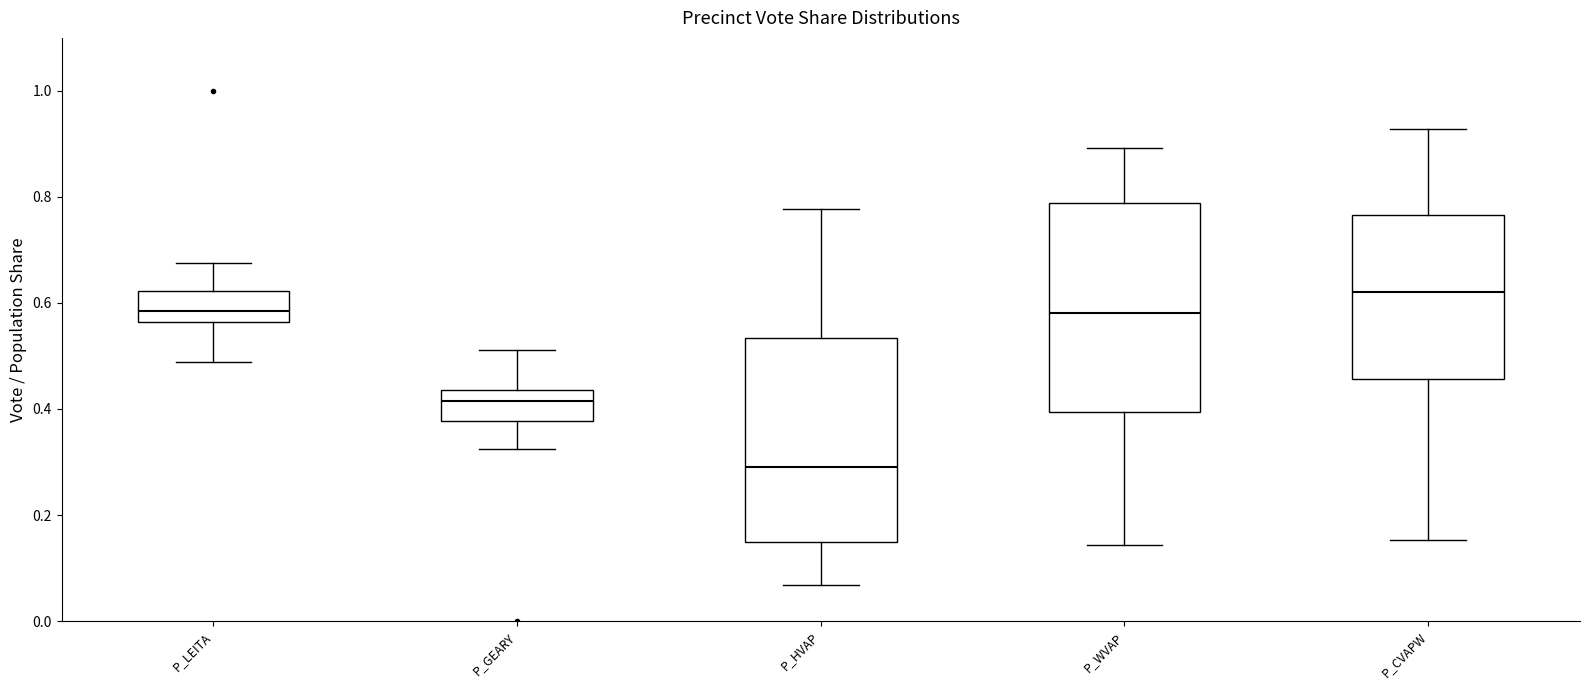

Reading left to right, read every box against the y-axis: the position of its median line, the range the box covers, and the ends of its whiskers. The values are not printed on the chart, so give them approximately, as read against the axis.

P_LEITA: median 0.58, box 0.56 to 0.62, whiskers 0.48 to 0.68
P_GEARY: median 0.42, box 0.38 to 0.44, whiskers 0.32 to 0.52
P_HVAP: median 0.30, box 0.14 to 0.54, whiskers 0.06 to 0.78
P_WVAP: median 0.58, box 0.40 to 0.78, whiskers 0.14 to 0.90
P_CVAPW: median 0.62, box 0.46 to 0.76, whiskers 0.16 to 0.92